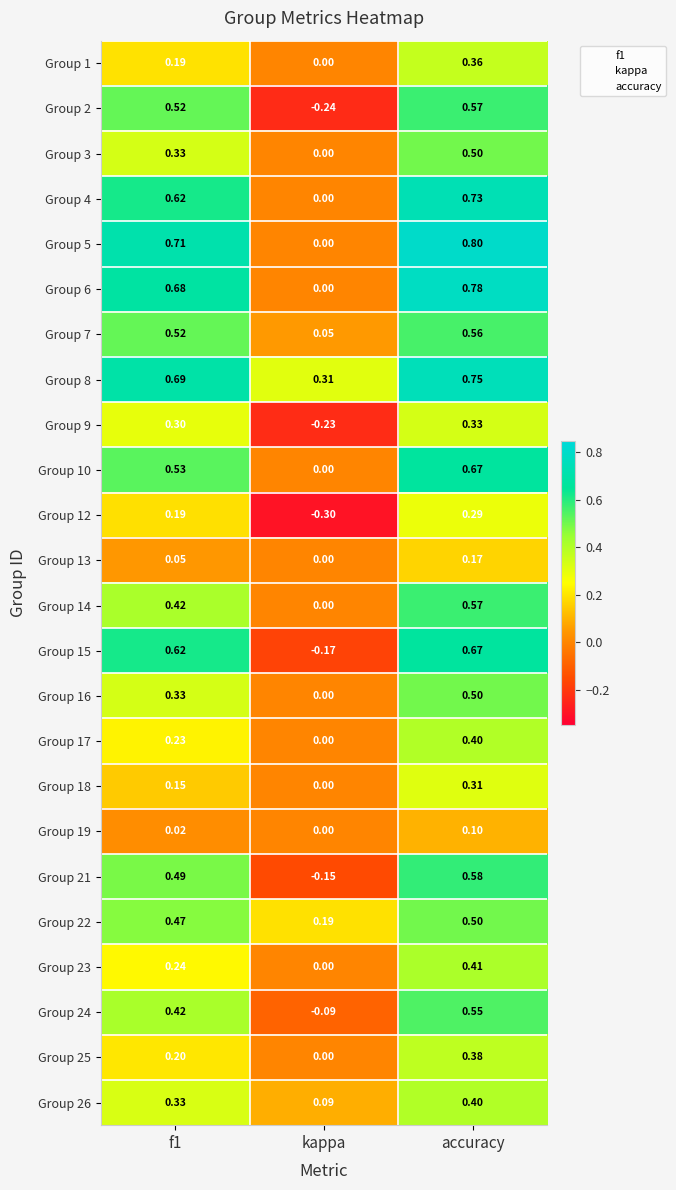

At which label is Group 2 closest to 0?

kappa